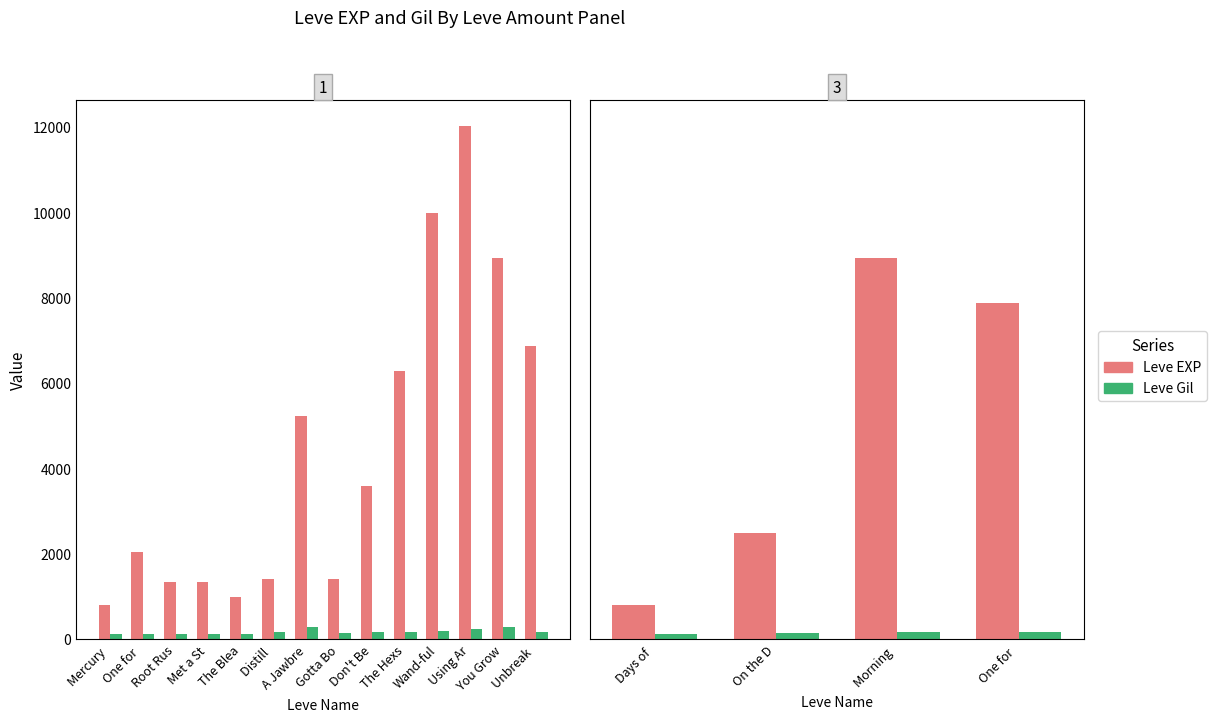

What is the average value of the Leve Gil series?

147